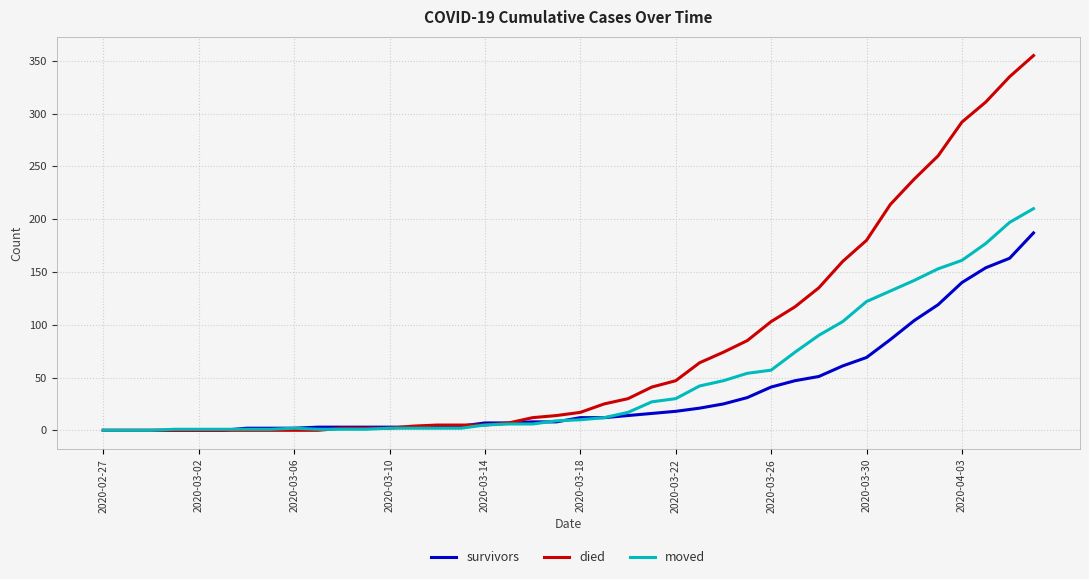

What is the maximum value shown in the chart?

355